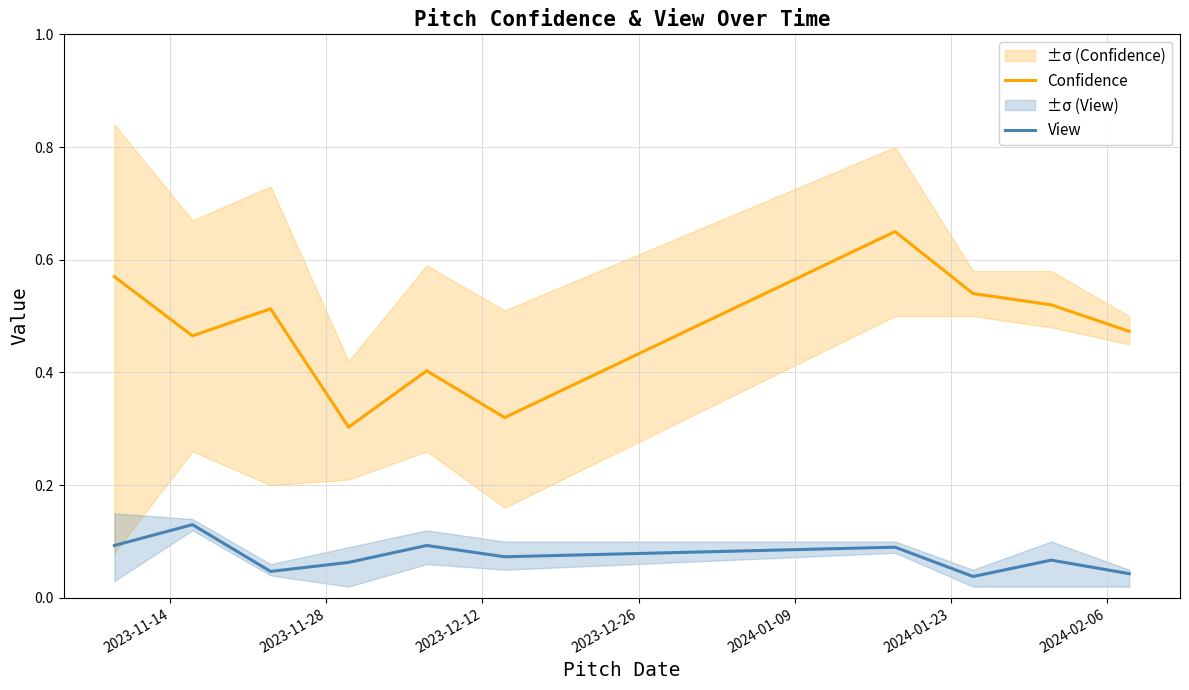

True or false: View has more than 0 interior local peaks.

True